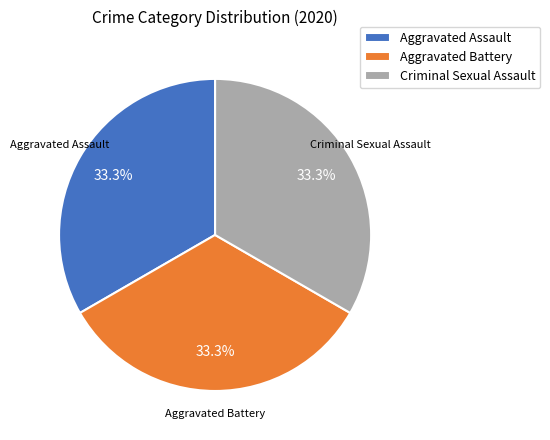

Is the sum of Aggravated Battery and Criminal Sexual Assault greater than half?

Yes